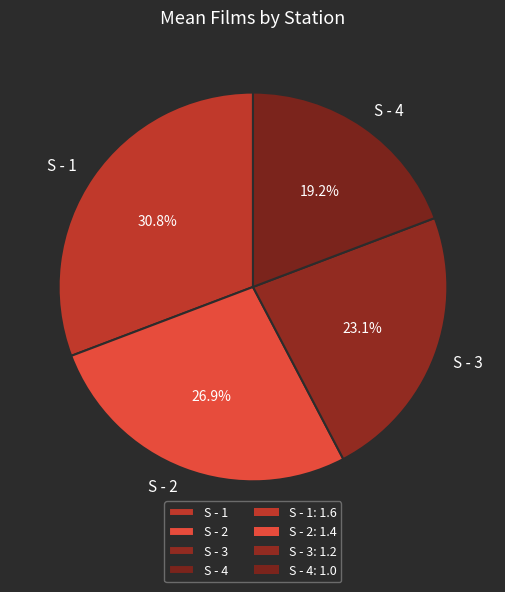

The S - 1 slice represents 31% of the pie. True or false?

True